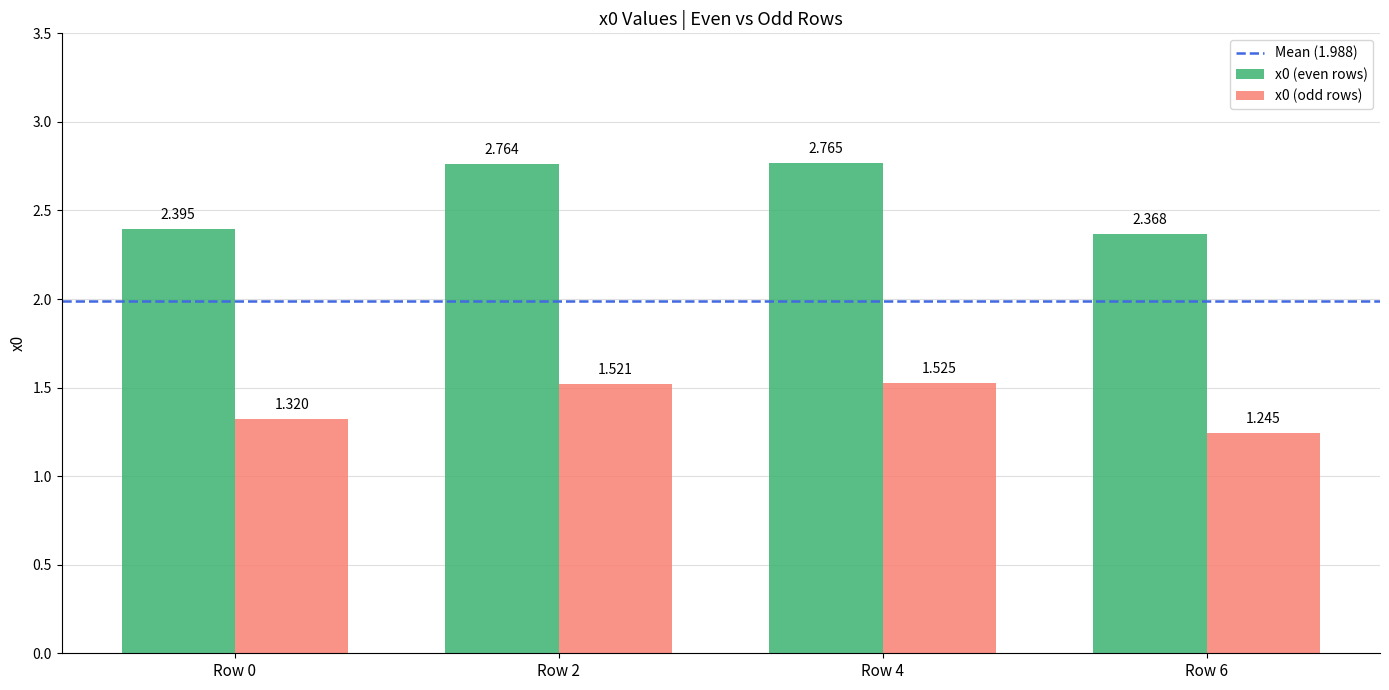

At which category is the sum across all series the highest?

Row 4